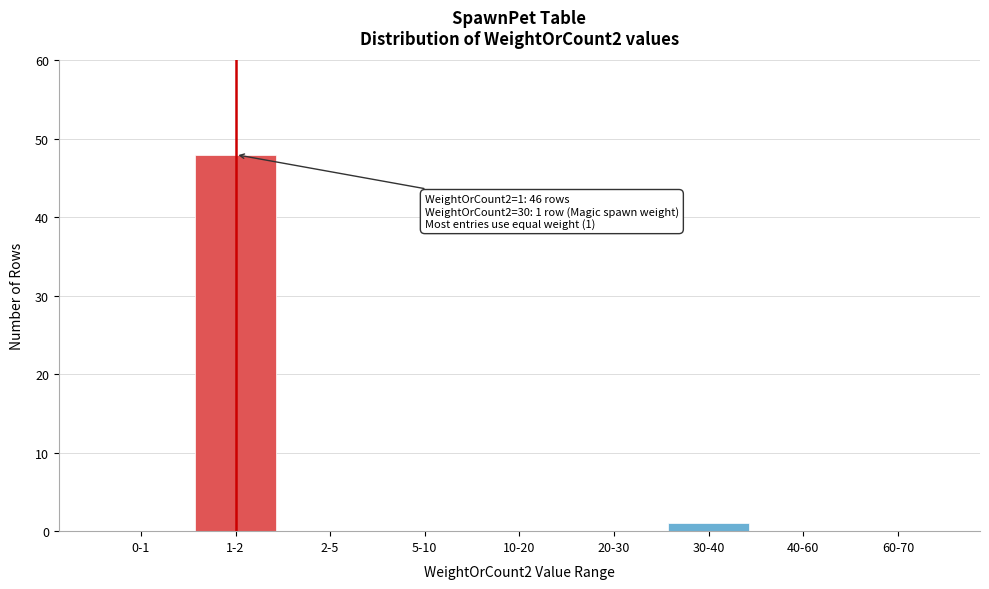

Reading left to right, extract all data points from this chart.

0-1=0	1-2=48	2-5=0	5-10=0	10-20=0	20-30=0	30-40=1	40-60=0	60-70=0